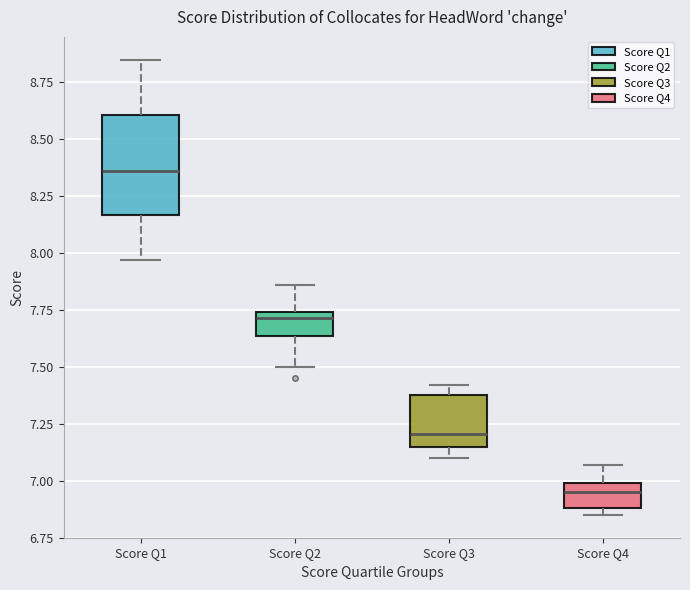

Which box has the highest median line?

Score Q1